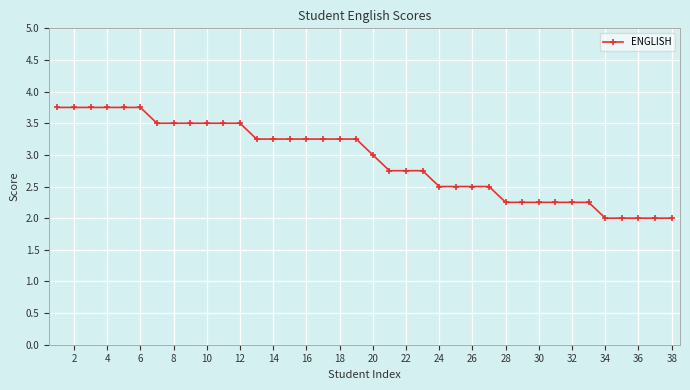

How many categories are shown in the chart?

38